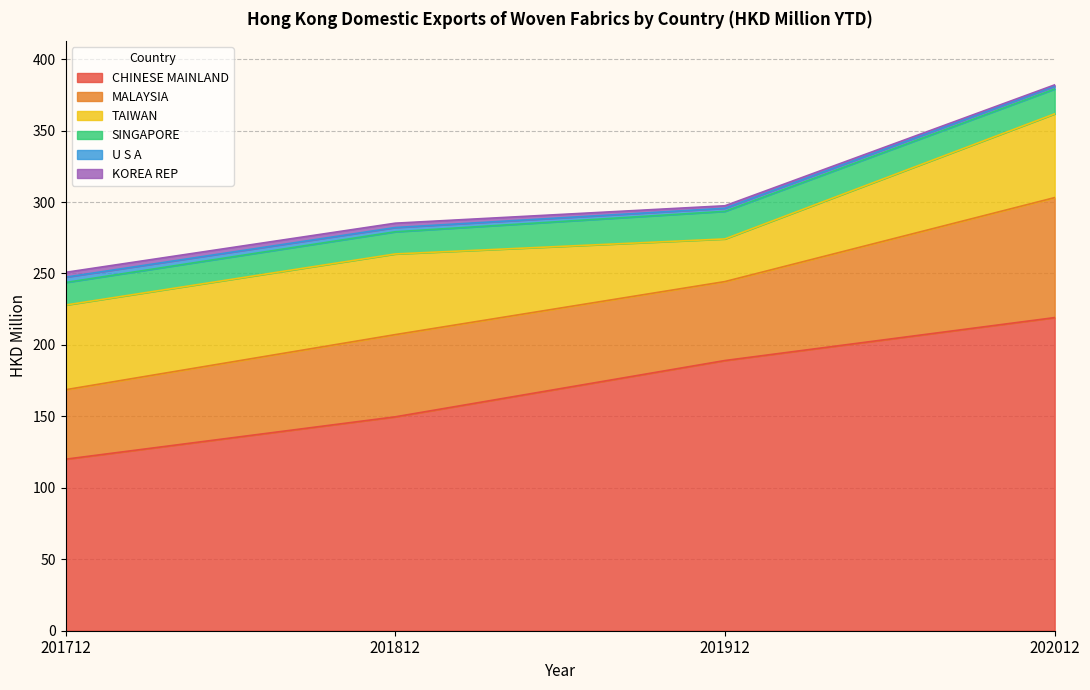

Which series has the largest range (max minus min)?

CHINESE MAINLAND